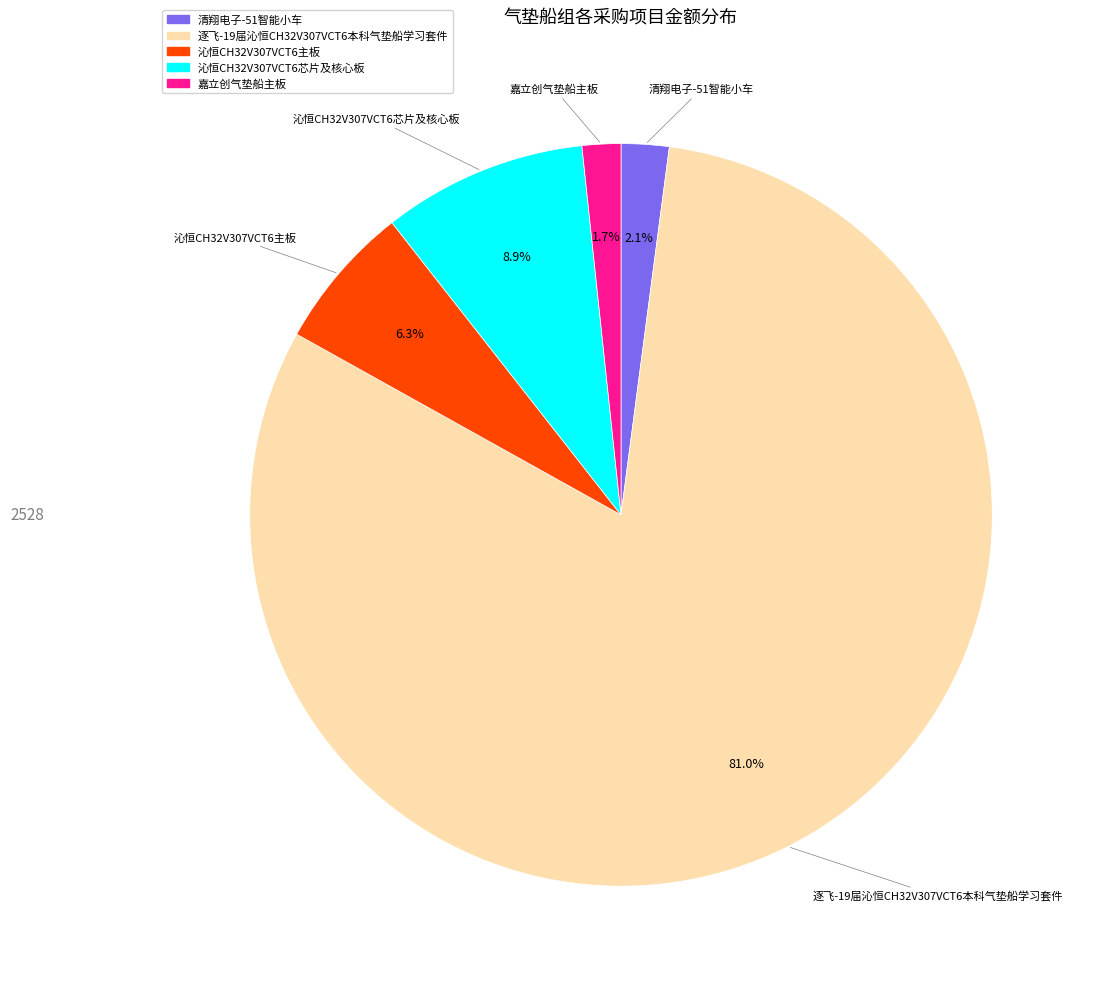

How many segments does this pie chart have?

5